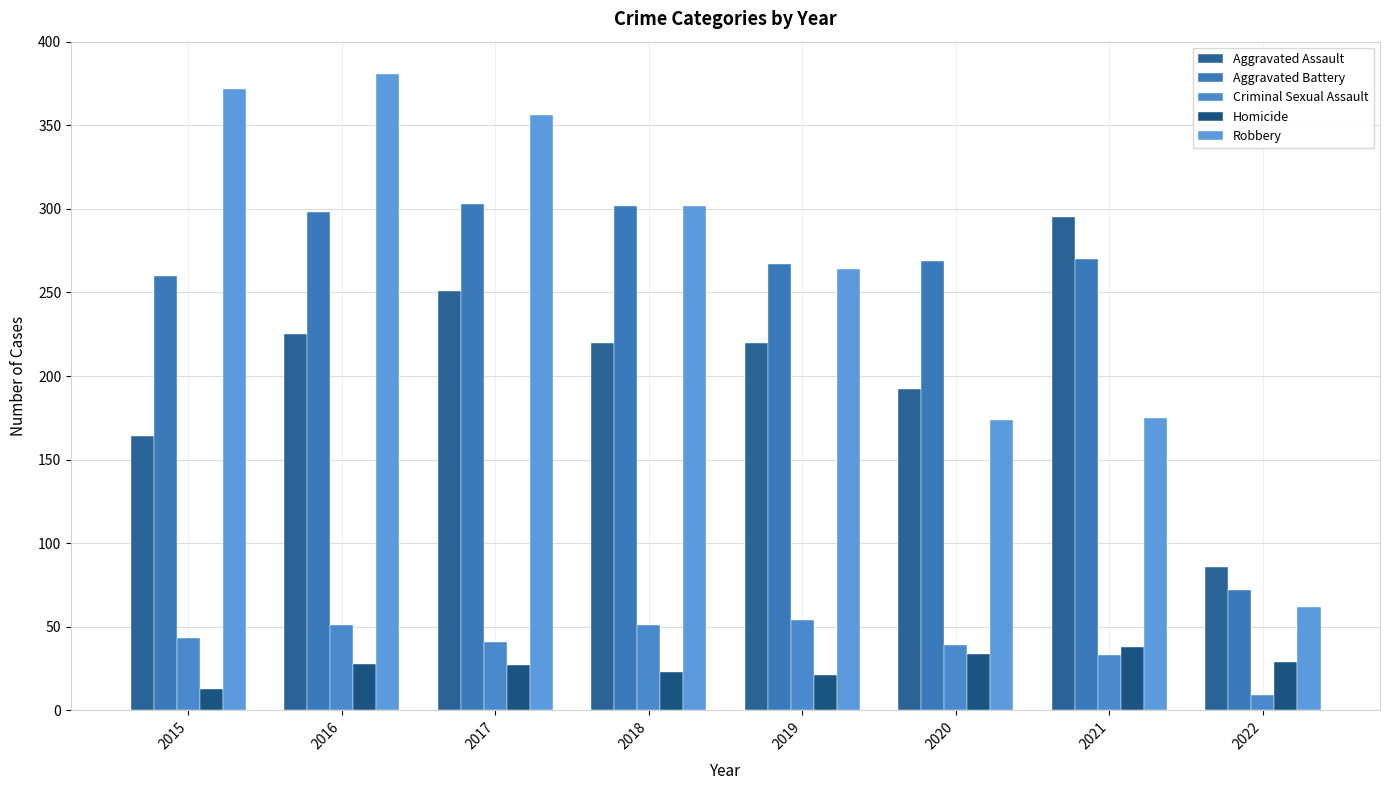

The Criminal Sexual Assault series shows 79 at 2019. True or false?

False